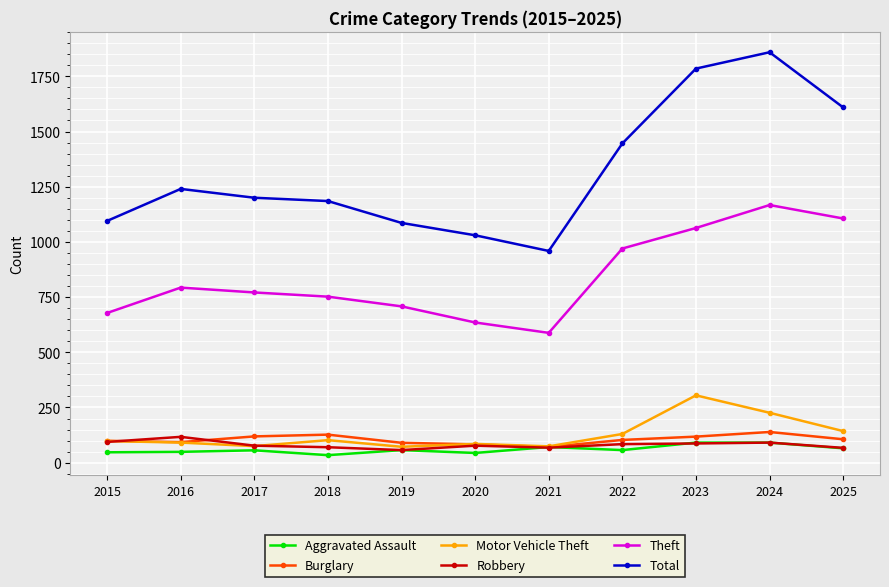

Which category has the highest value in the Total series?

2024